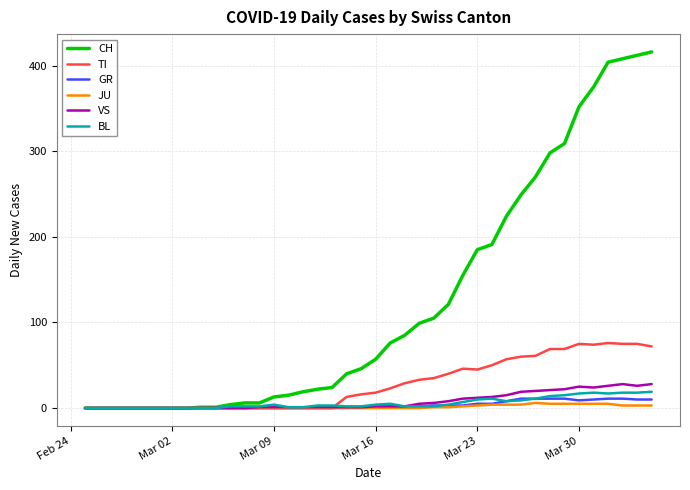

What is the maximum value shown in the chart?

416